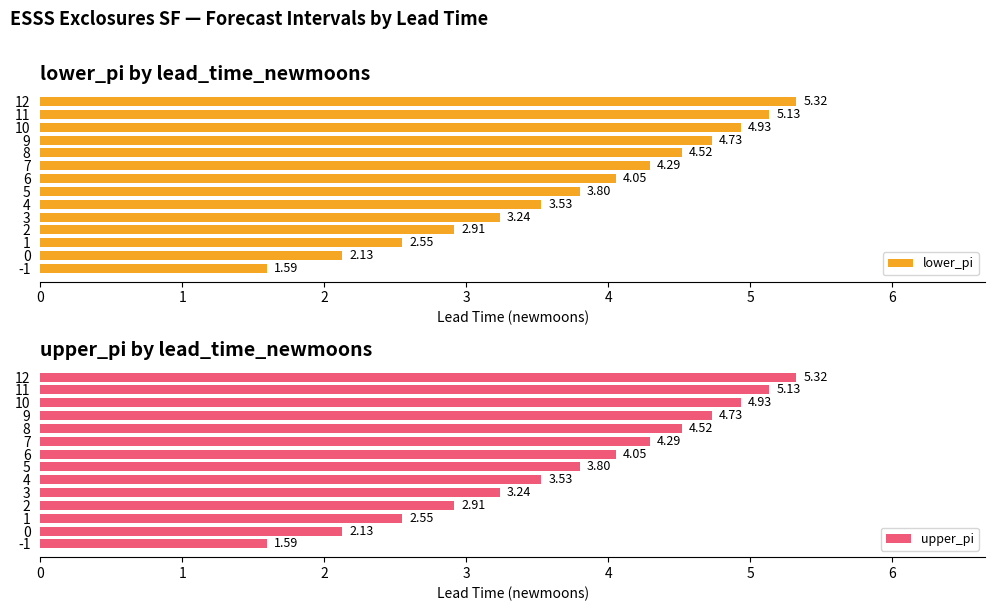

Rank the categories by lower_pi value from highest to lowest.

12, 11, 10, 9, 8, 7, 6, 5, 4, 3, 2, 1, 0, -1